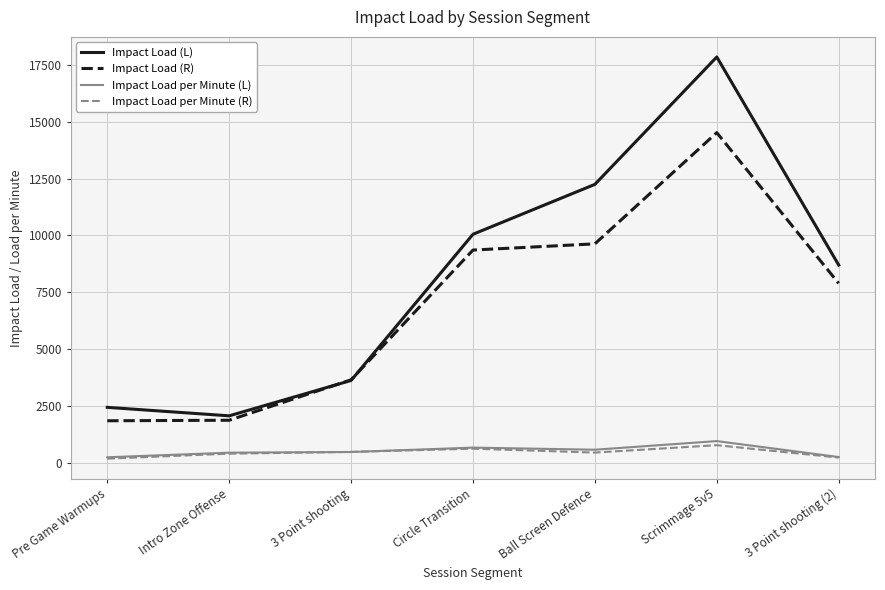

What is the average value of the Impact Load per Minute (R) series?

458.5